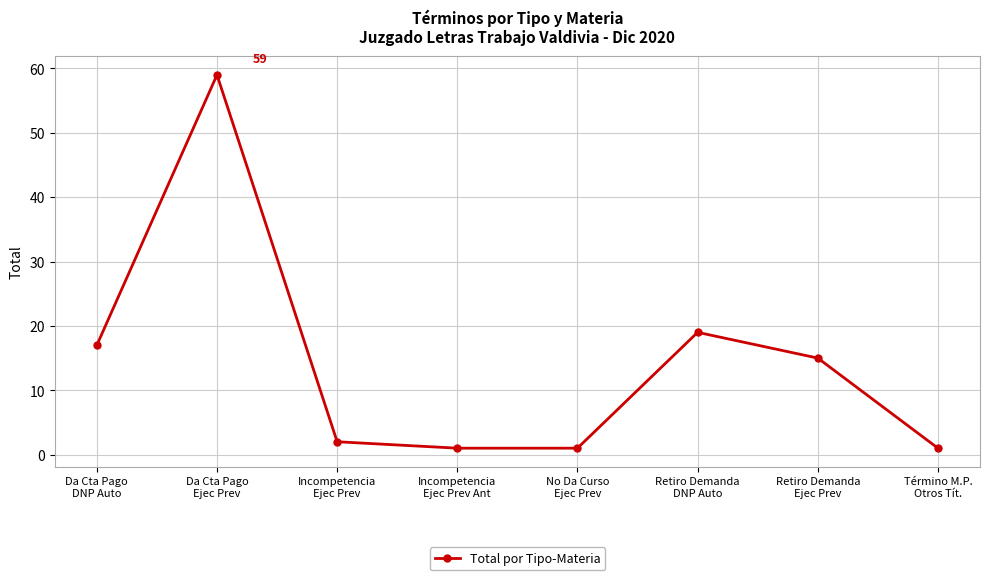

How many distinct data groups are displayed?

1